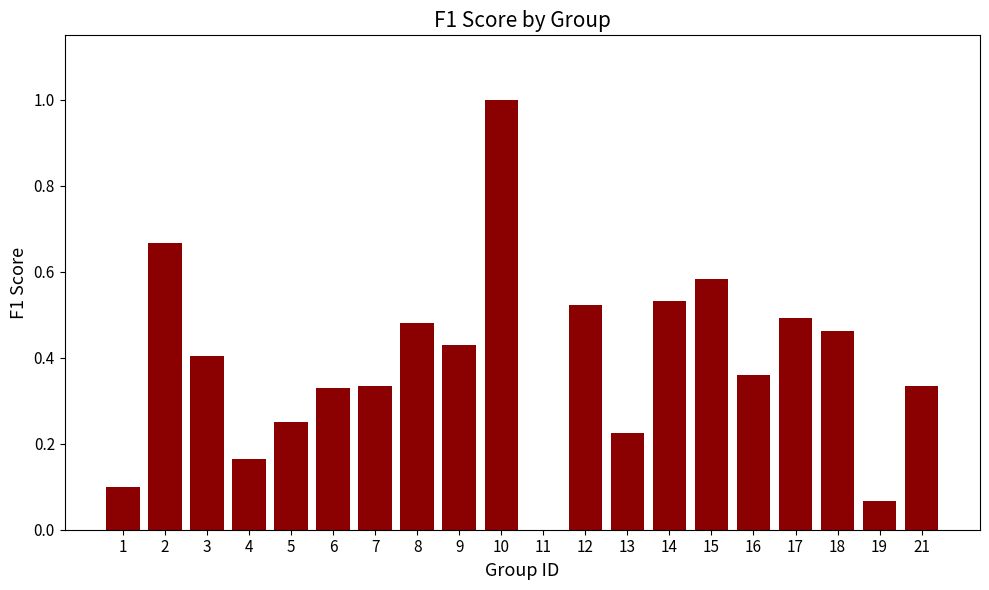

What is the sum of all values?

7.7